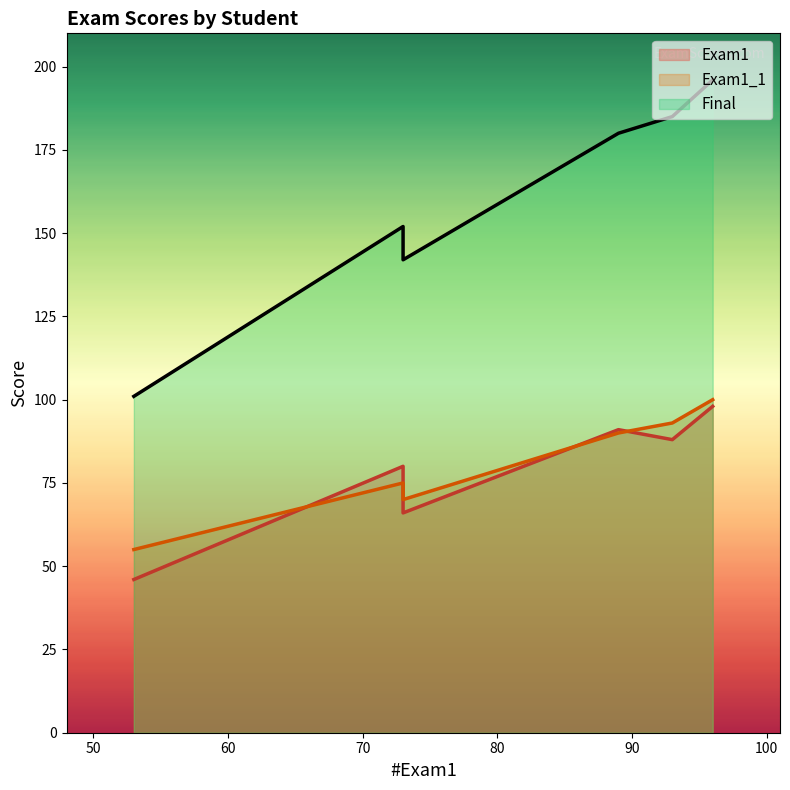

True or false: Exam1_1 and Exam1 intersect in this chart.

True